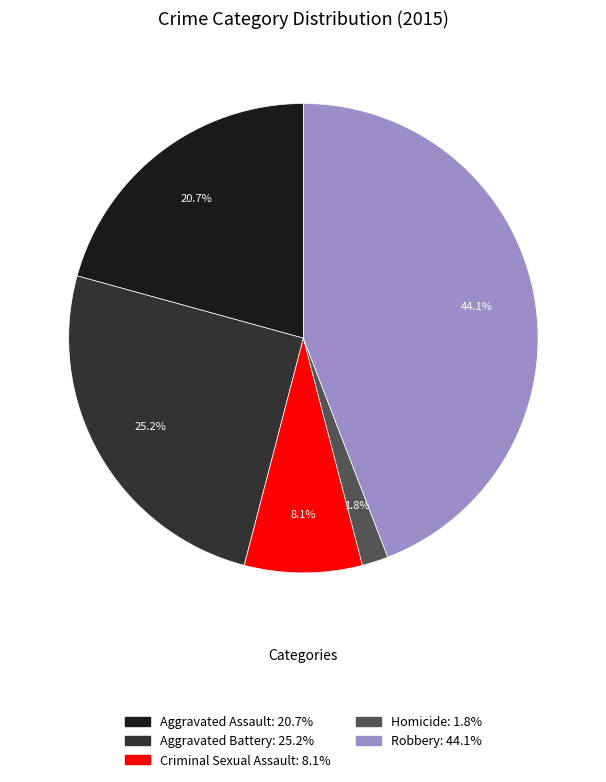

Approximately how many times larger is the value at Criminal Sexual Assault compared to Aggravated Assault?

0.4